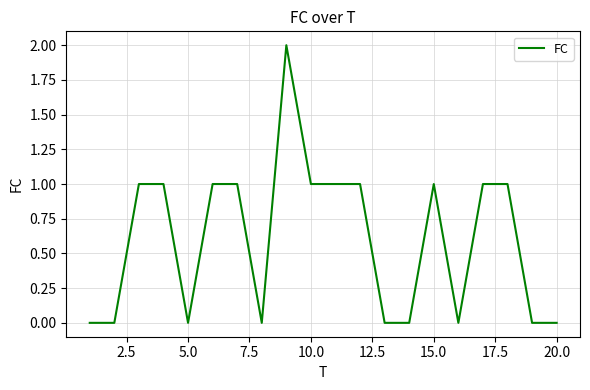

What is the sum of all values?

12